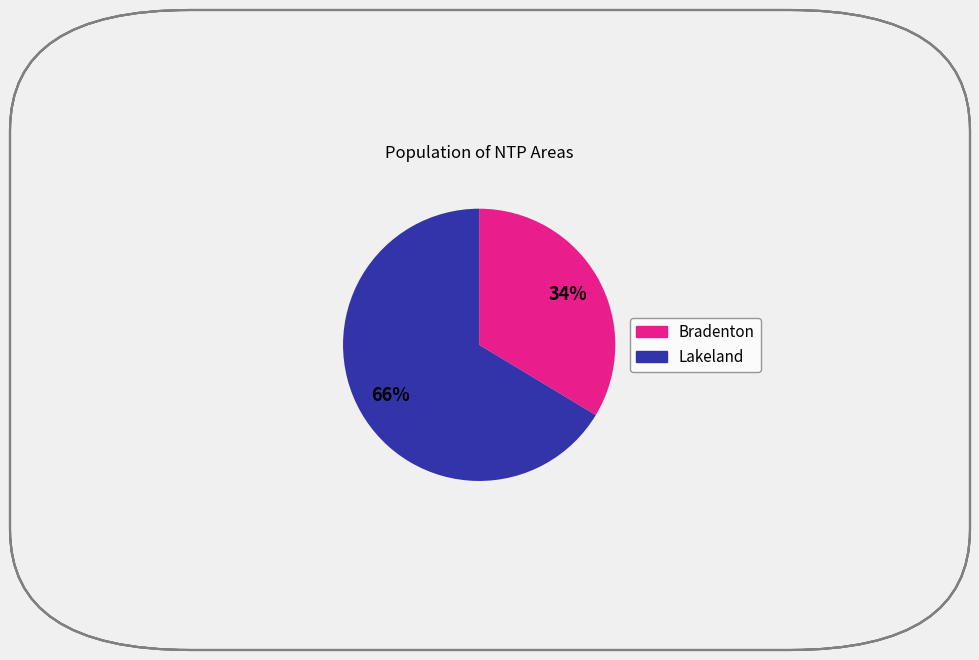

Is there any slice that represents more than half of the pie?

Yes